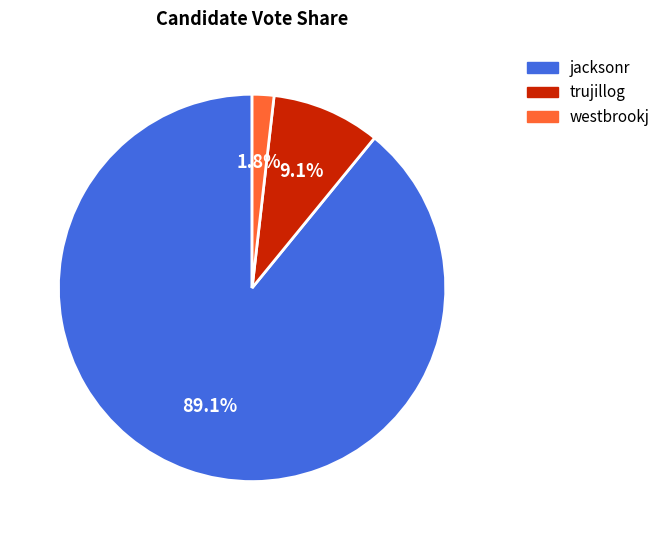

Is there any slice that represents more than half of the pie?

Yes